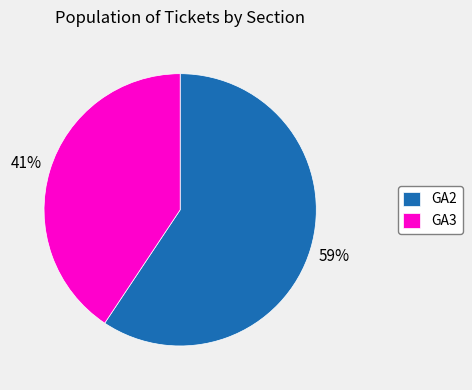

The GA3 slice represents 41% of the pie. True or false?

True